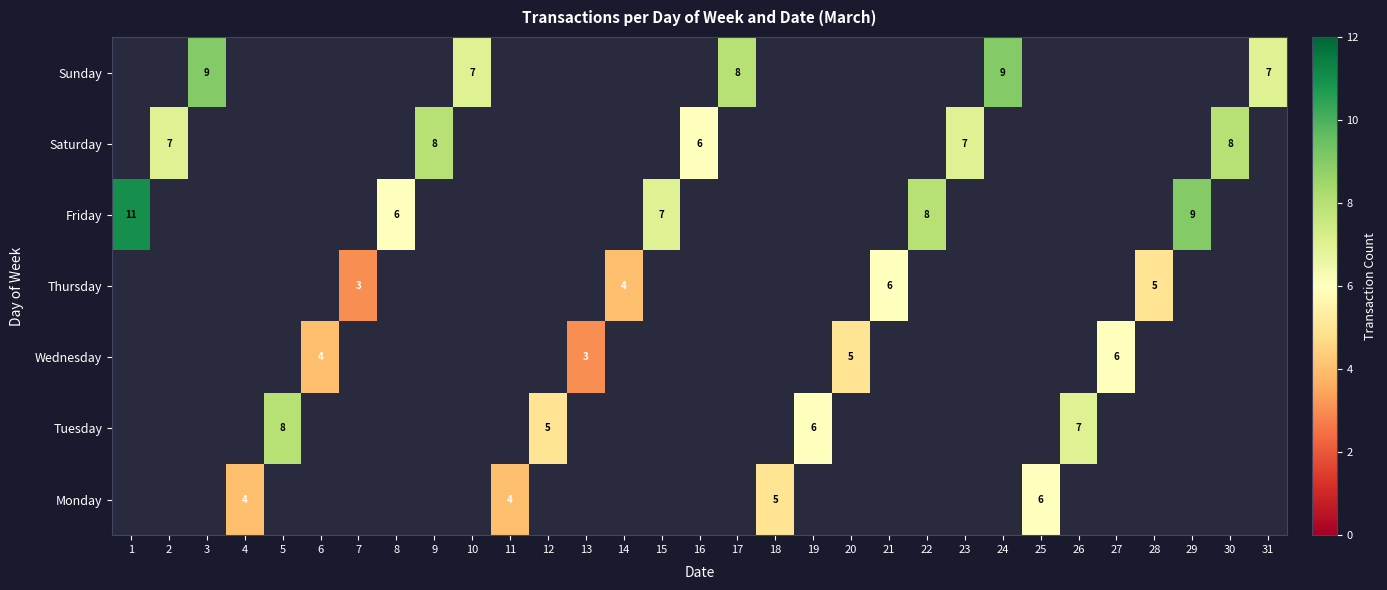

How many positive values does the Thursday series have?

4